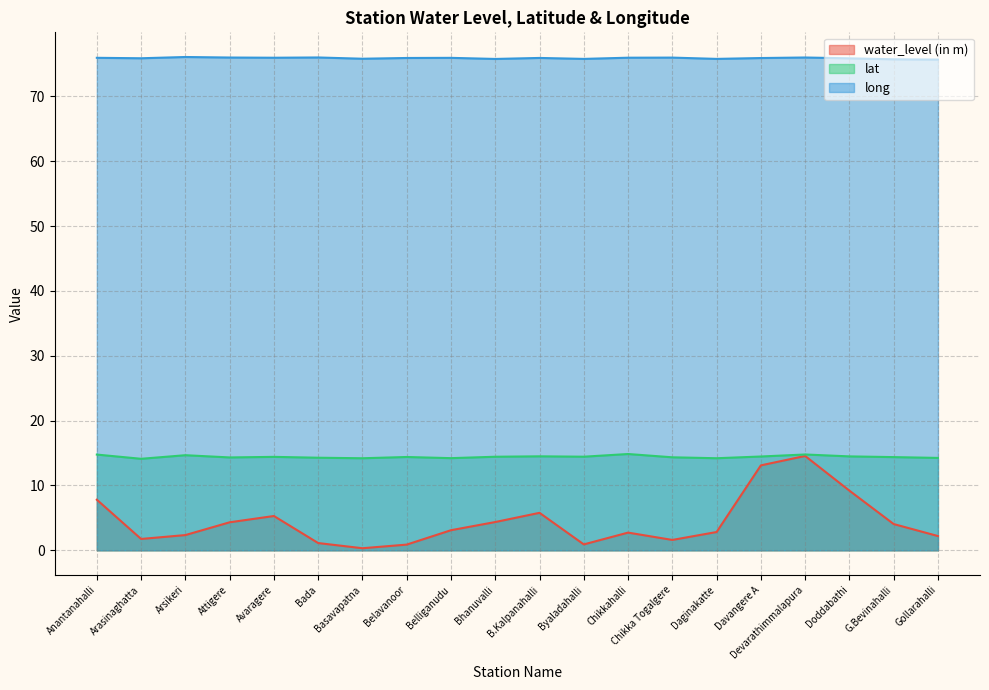

True or false: water_level (in m) has more than 1 points higher than both neighbors.

True